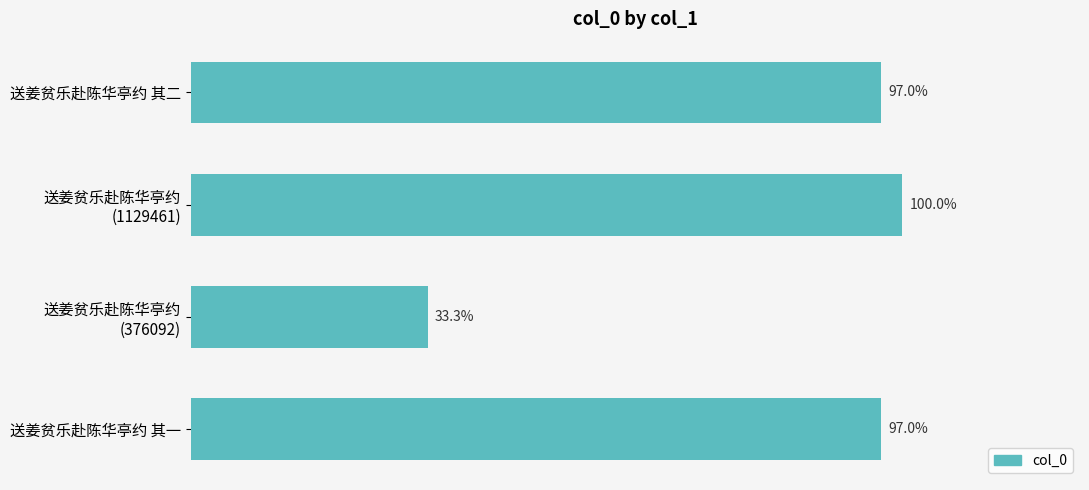

Are the bars horizontal?

Yes